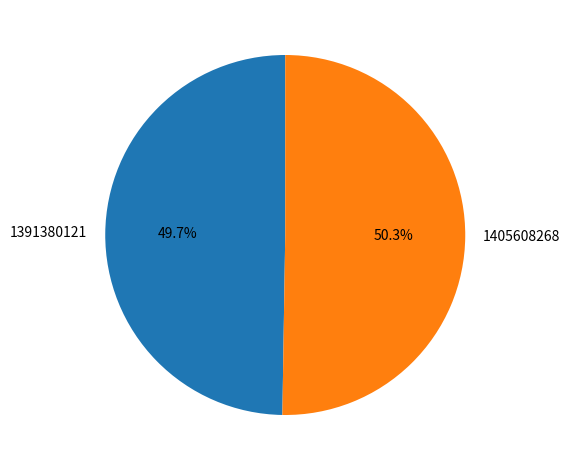

Which category has the biggest portion of the pie?

1405608268